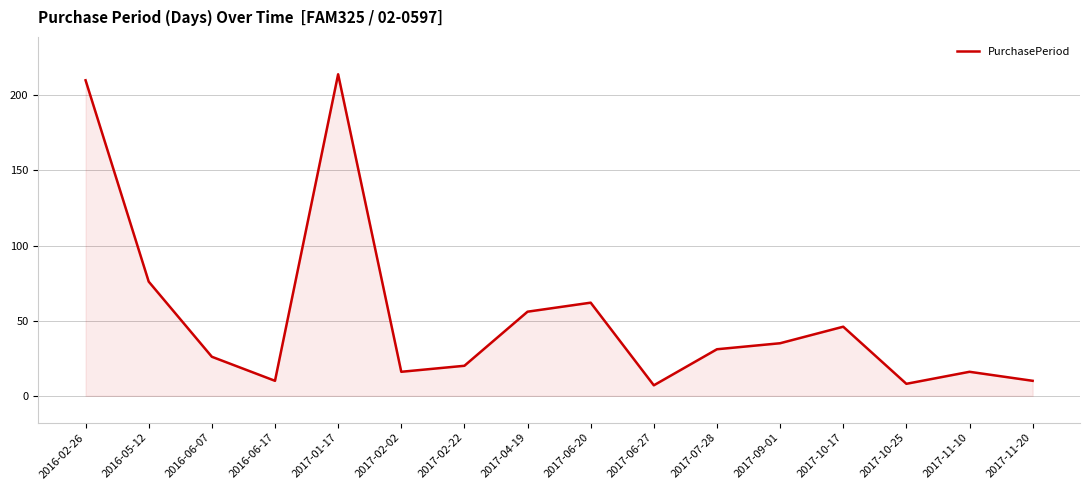

What position from the left is 2017-02-02?

6